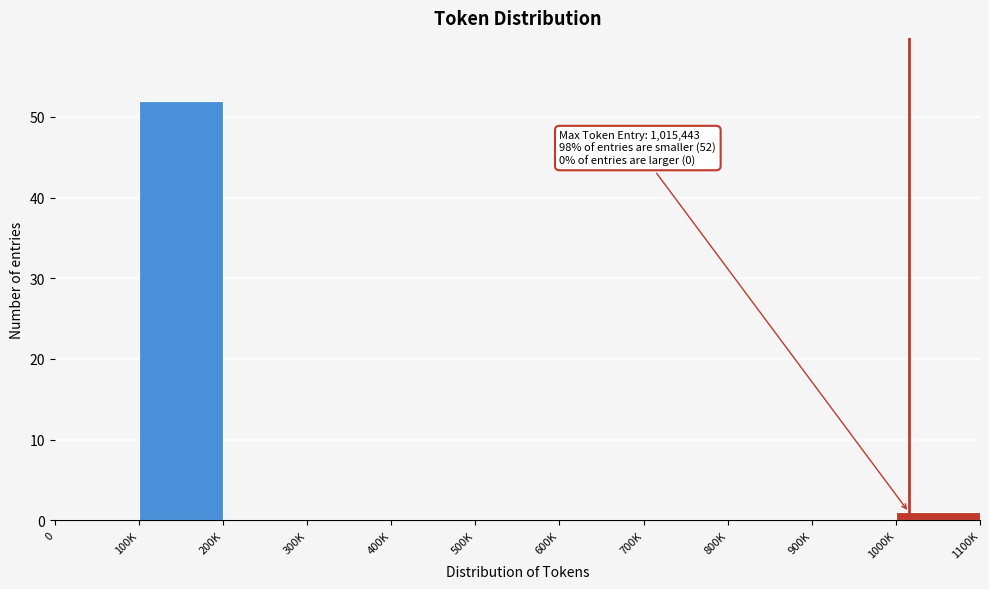

Reading left to right, list all the values displayed in this chart.

0=0	100K=52	200K=0	300K=0	400K=0	500K=0	600K=0	700K=0	800K=0	900K=0	1000K=1